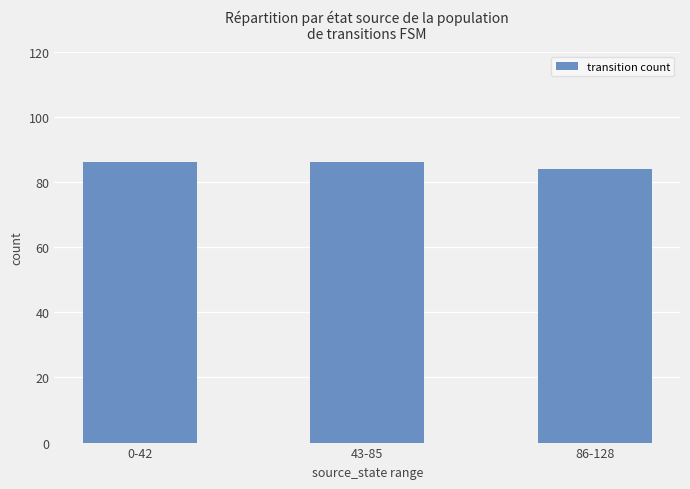

What is the ratio of the value at 86-128 to the value at 0-42?

1.0